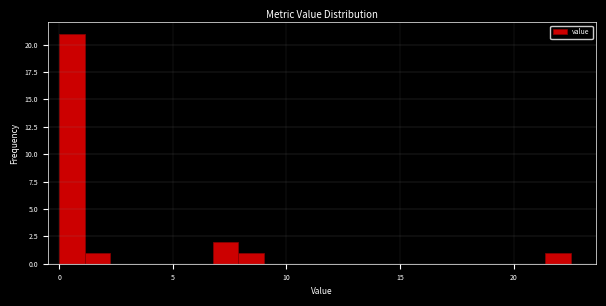

Around what value on the x-axis is the tallest bar? Give the approximate position of its centre, as read against the axis.

0.5